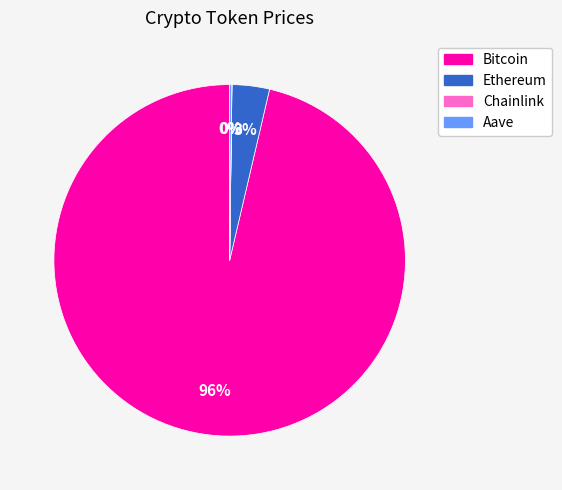

To the nearest percent, what portion does Ethereum represent?

3%